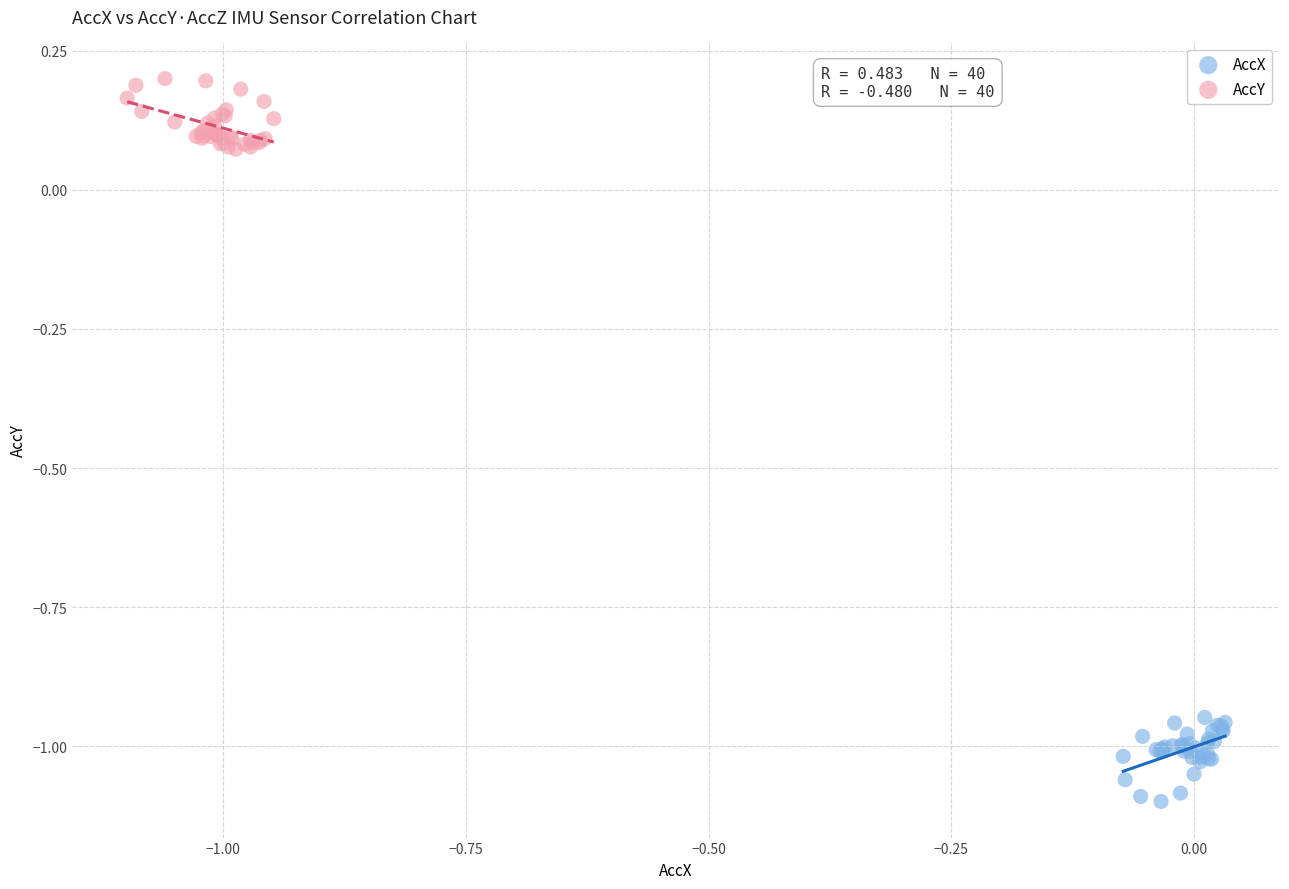

Which series contains the highest Y value?

AccY